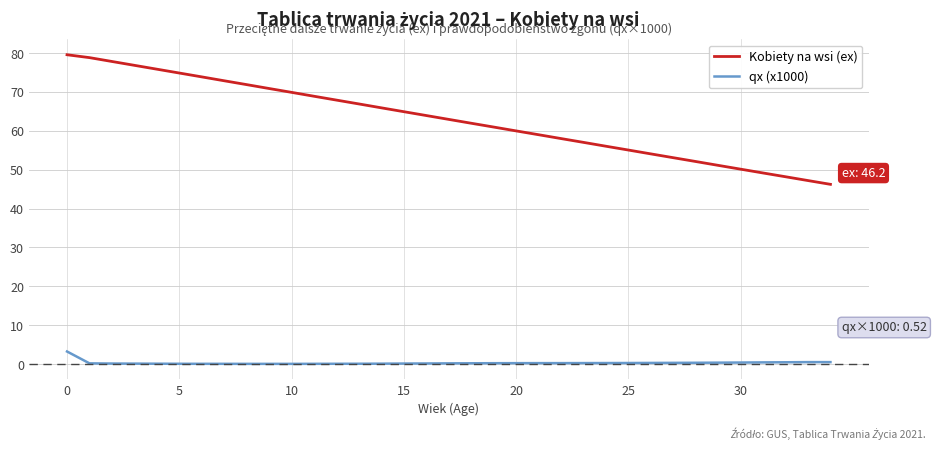

Rank the series by their average value, from highest to lowest.

Kobiety na wsi (ex), qx (x1000)